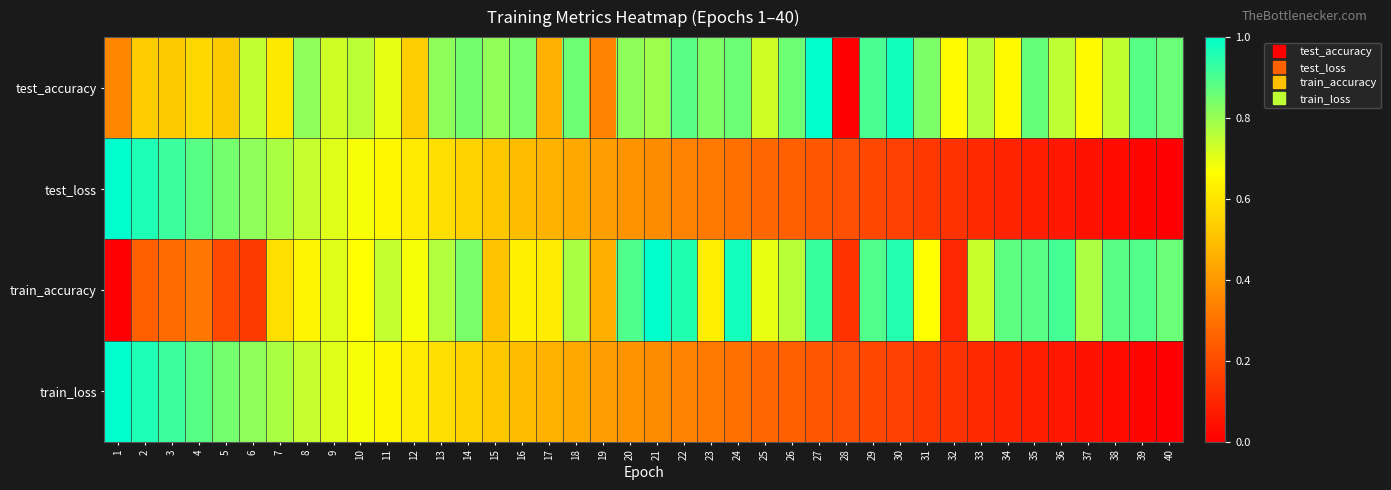

Reading left to right, list all the values displayed in this chart.

test_accuracy: 1=0.4	2=0.5	3=0.5	4=0.6	5=0.5	6=0.7	7=0.6	8=0.8	9=0.7	10=0.8	11=0.7	12=0.5	13=0.8	14=0.9	15=0.8	16=0.8	17=0.5	18=0.9	19=0.3	20=0.8	21=0.8	22=0.9	23=0.8	24=0.9	25=0.7	26=0.9	27=1.0	28=0.0	29=0.9	30=1.0	31=0.8	32=0.7	33=0.8	34=0.7	35=0.9	36=0.8	37=0.7	38=0.7	39=0.9	40=0.9
test_loss: 1=1.0	2=1.0	3=0.9	4=0.9	5=0.8	6=0.8	7=0.8	8=0.7	9=0.7	10=0.7	11=0.6	12=0.6	13=0.6	14=0.6	15=0.5	16=0.5	17=0.5	18=0.4	19=0.4	20=0.4	21=0.4	22=0.3	23=0.3	24=0.3	25=0.3	26=0.2	27=0.2	28=0.2	29=0.2	30=0.2	31=0.1	32=0.1	33=0.1	34=0.1	35=0.1	36=0.1	37=0.0	38=0.0	39=0.0	40=0.0
train_accuracy: 1=0.0	2=0.3	3=0.3	4=0.3	5=0.2	6=0.2	7=0.6	8=0.6	9=0.7	10=0.7	11=0.7	12=0.7	13=0.8	14=0.8	15=0.5	16=0.6	17=0.6	18=0.8	19=0.5	20=0.9	21=1.0	22=1.0	23=0.6	24=1.0	25=0.7	26=0.8	27=0.9	28=0.1	29=0.9	30=1.0	31=0.7	32=0.1	33=0.7	34=0.9	35=0.9	36=0.9	37=0.8	38=0.9	39=0.9	40=0.9
train_loss: 1=1.0	2=1.0	3=0.9	4=0.9	5=0.8	6=0.8	7=0.8	8=0.7	9=0.7	10=0.7	11=0.6	12=0.6	13=0.6	14=0.6	15=0.5	16=0.5	17=0.5	18=0.4	19=0.4	20=0.4	21=0.4	22=0.3	23=0.3	24=0.3	25=0.3	26=0.2	27=0.2	28=0.2	29=0.2	30=0.2	31=0.1	32=0.1	33=0.1	34=0.1	35=0.1	36=0.1	37=0.0	38=0.0	39=0.0	40=0.0